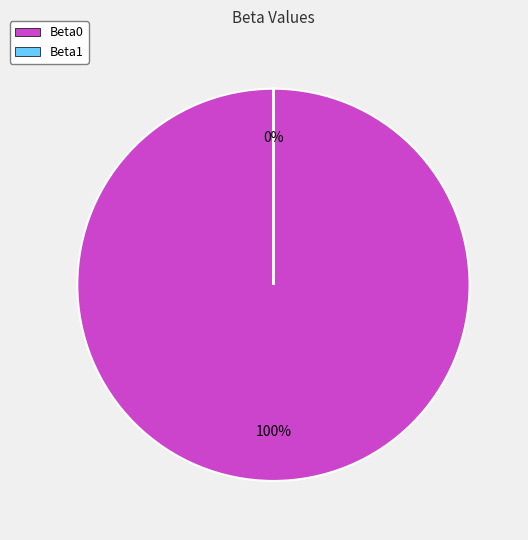

Is it true that Beta0 is 100% of the pie?

True